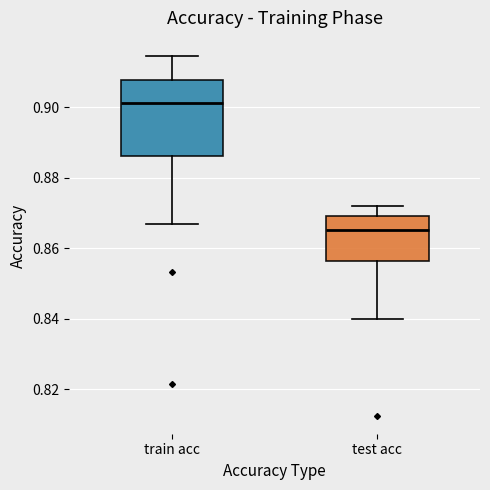

Where does the median line of the box for train acc sit on the y-axis? The values are not printed on the chart, so give them approximately, as read against the axis.

0.902